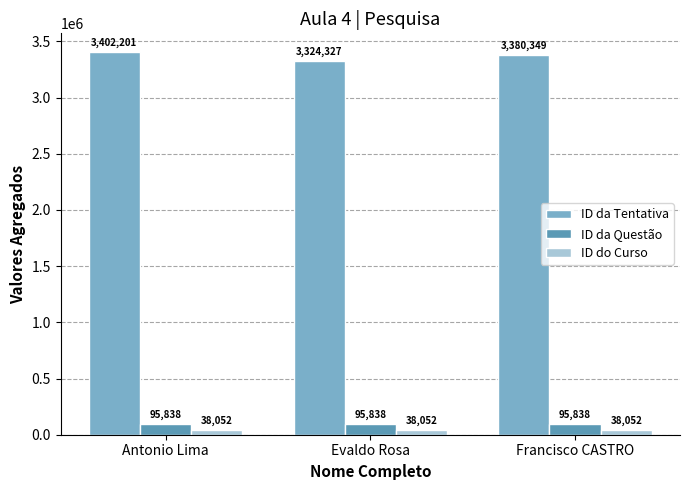

How many bars are there in total?

9